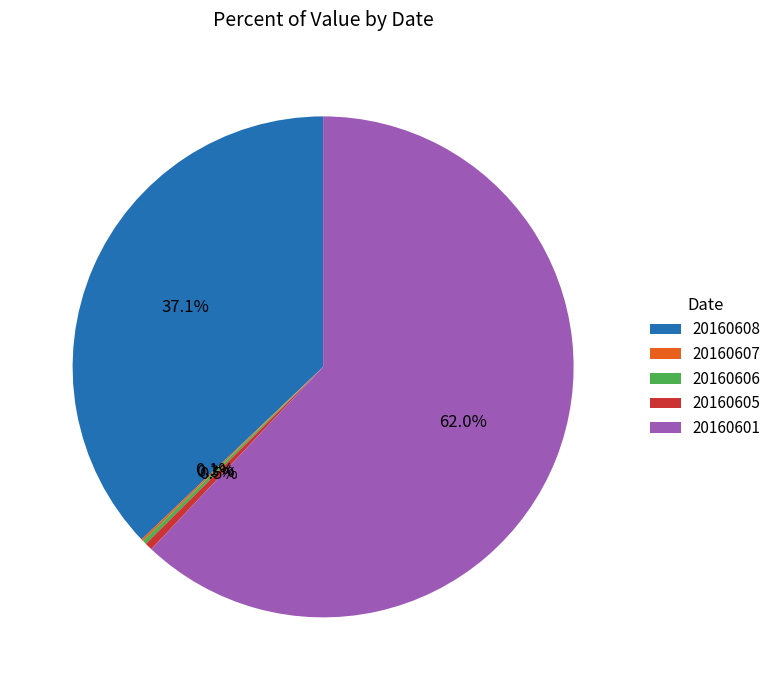

What is the ratio of the value at 20160608 to the value at 20160601?

0.6